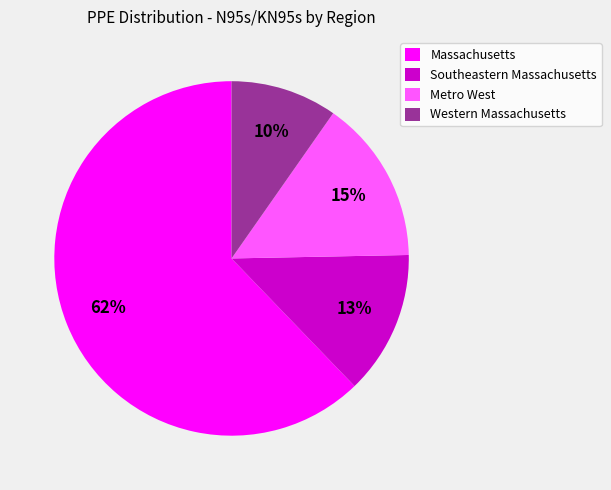

The Metro West slice represents 10% of the pie. True or false?

False